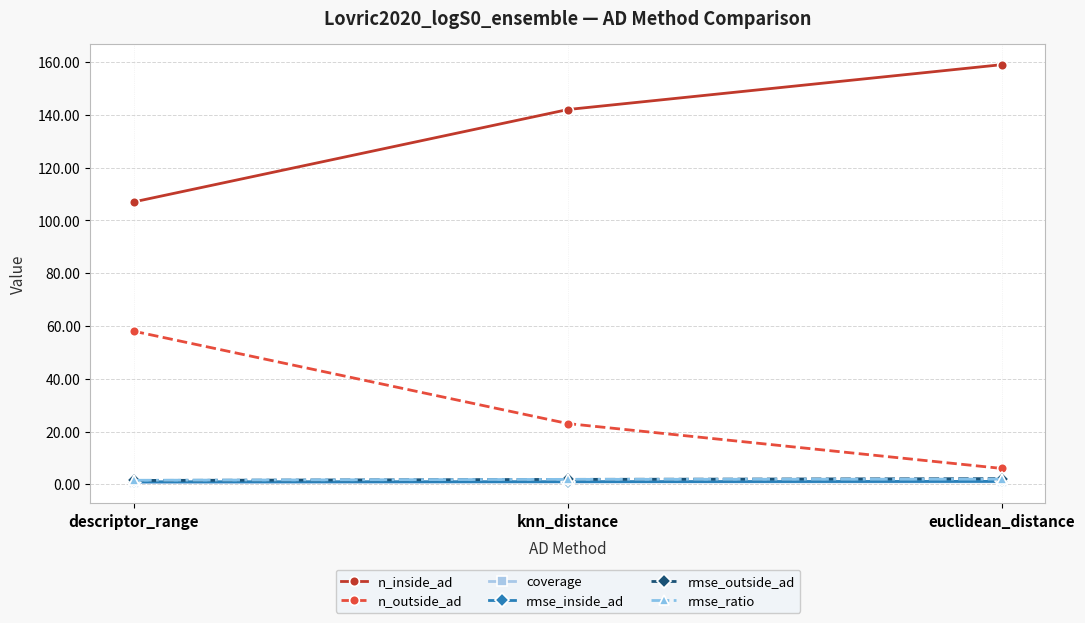

At which label is n_outside_ad closest to 32?

knn_distance